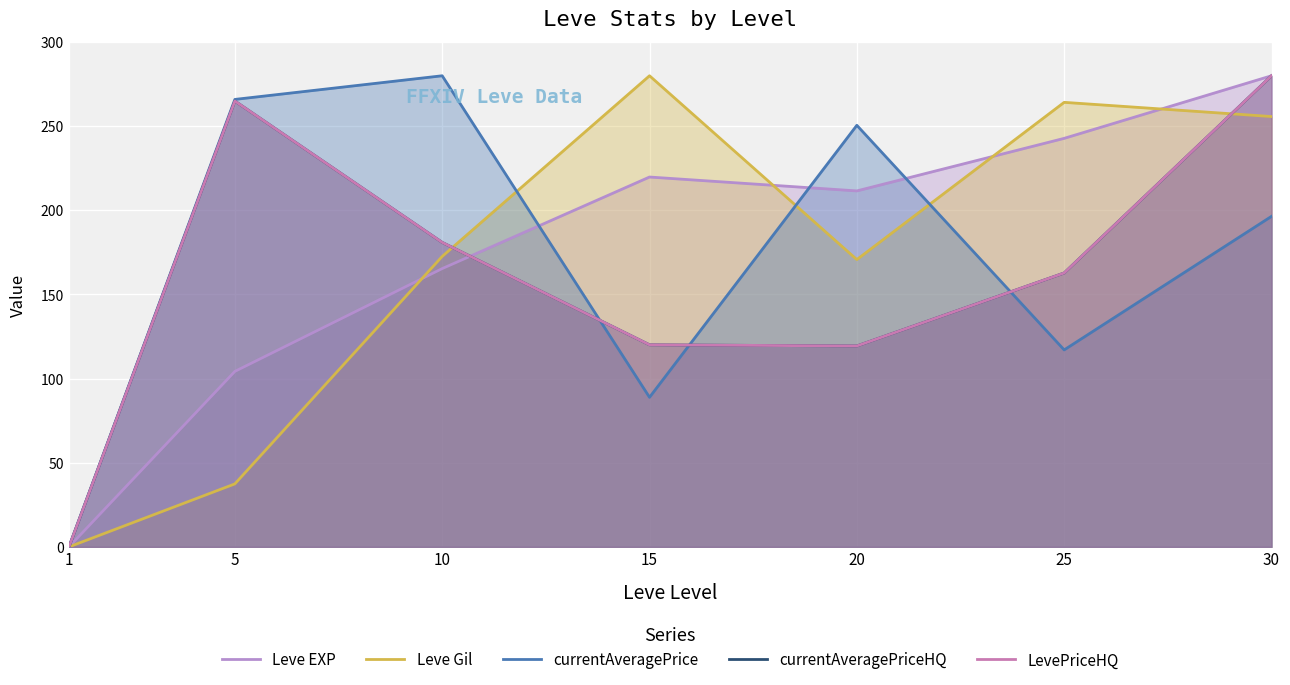

Between 15 and 20, which series saw the biggest shift?

currentAveragePrice